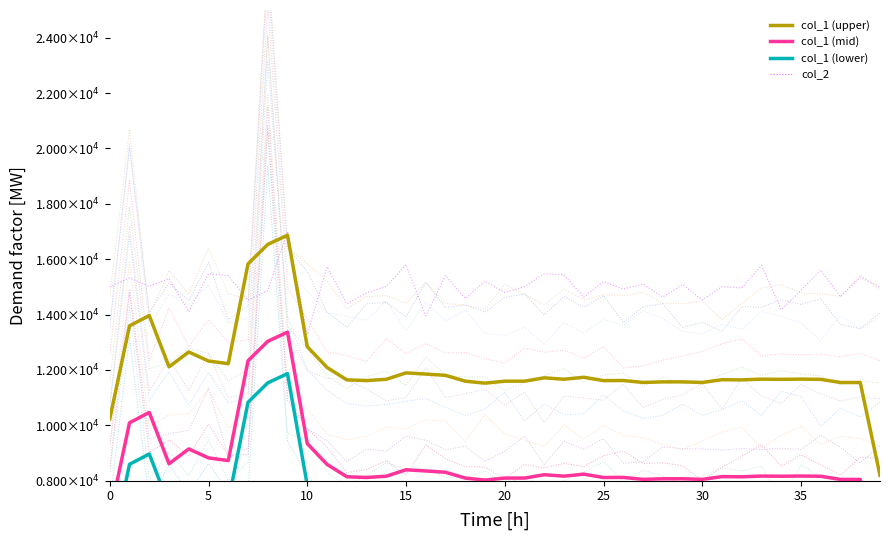

In col_1 (lower), how many points are lower than both neighbors (excluding endpoints)?

10